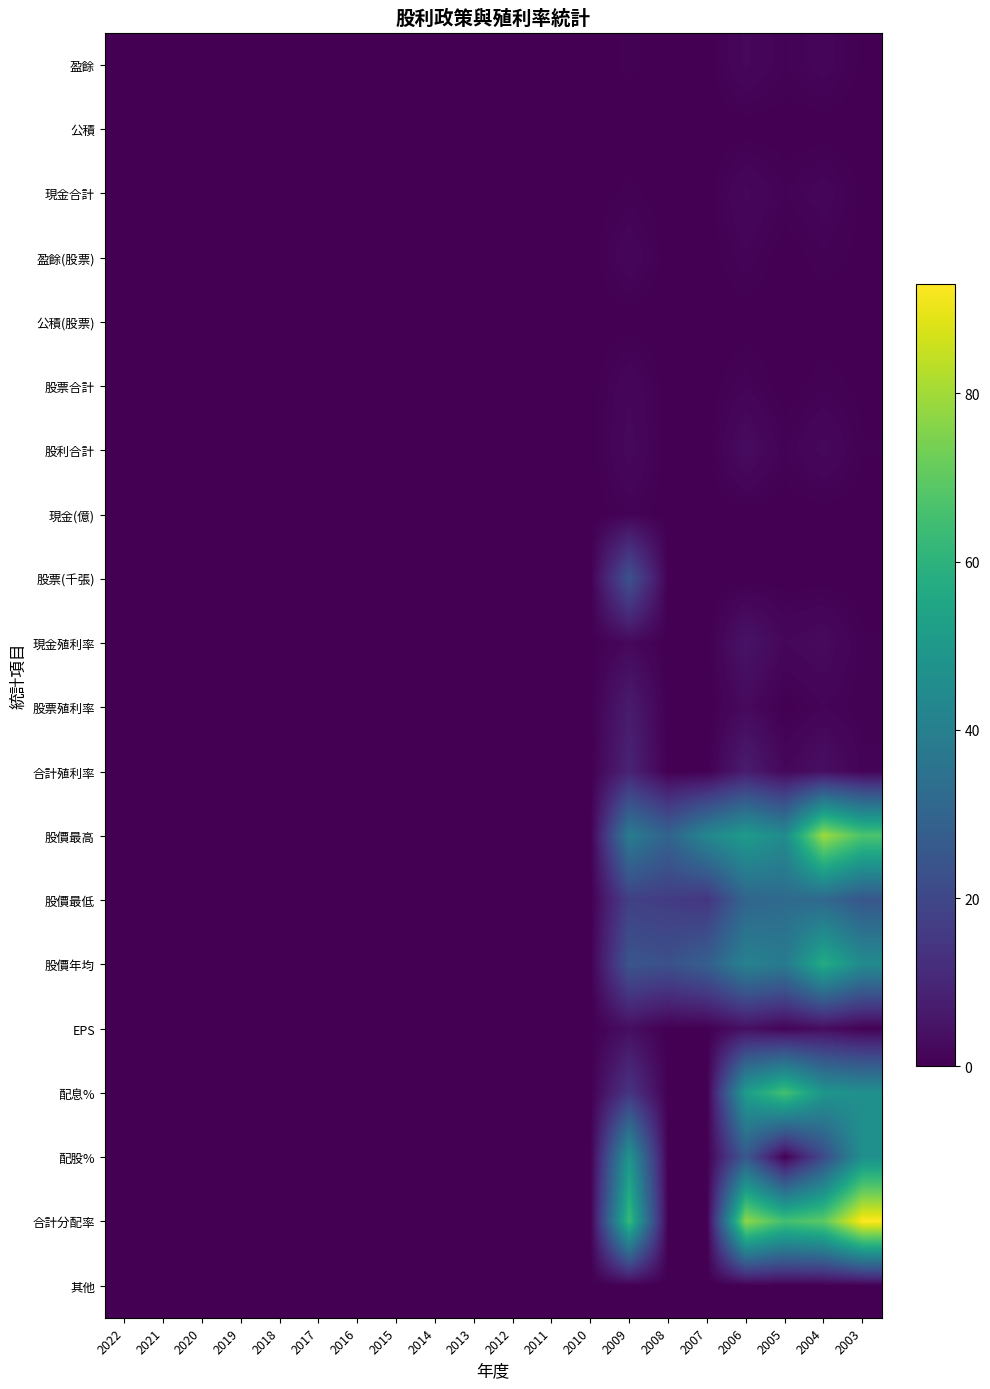

How many distinct data groups are displayed?

20